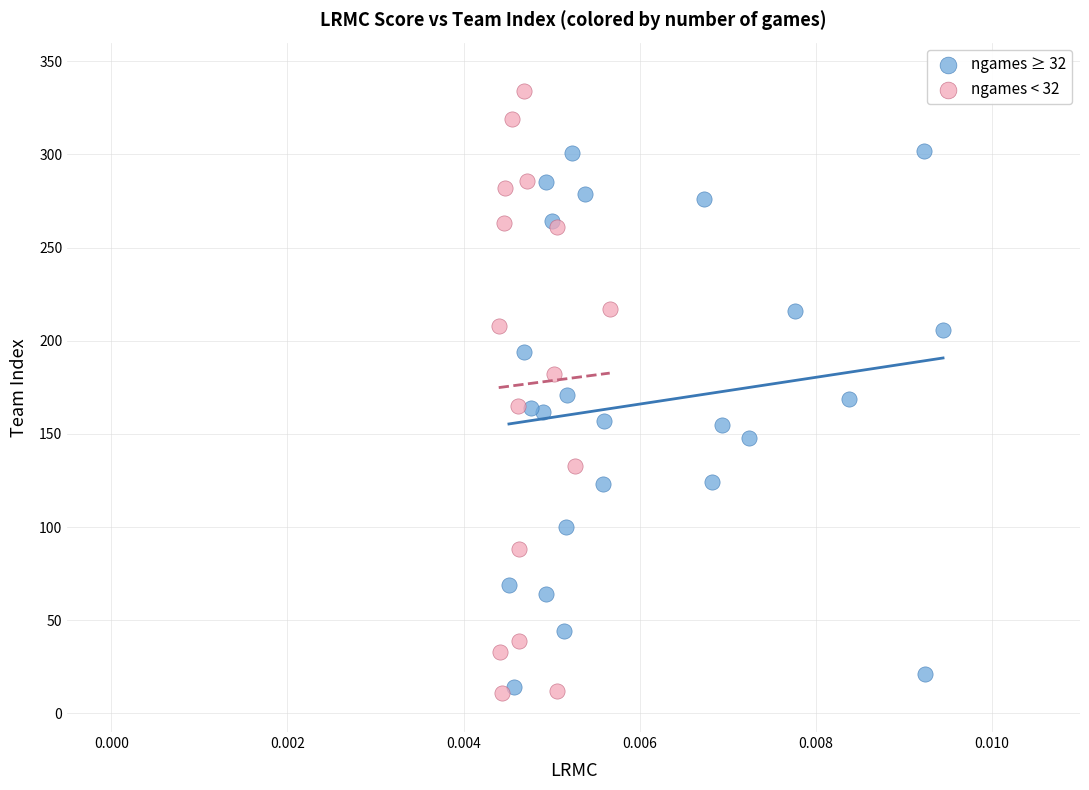

What are all the series names shown in the legend?

ngames ≥ 32, ngames < 32